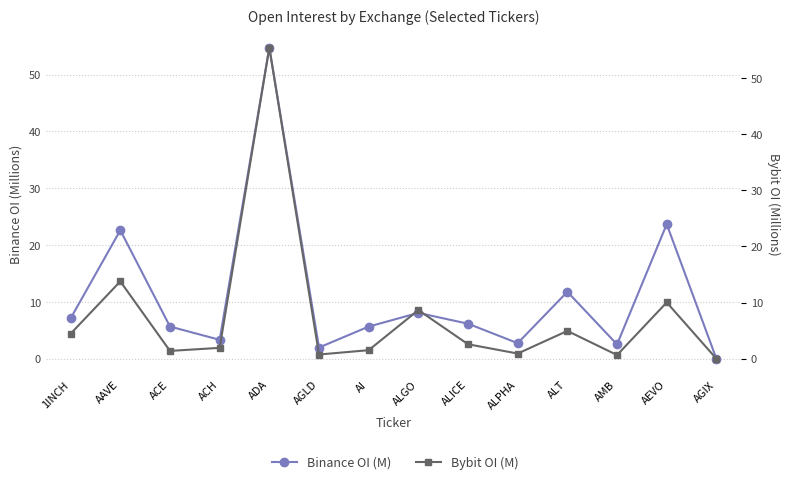

The value of Binance OI (M) at AEVO is 23.7. True or false?

True